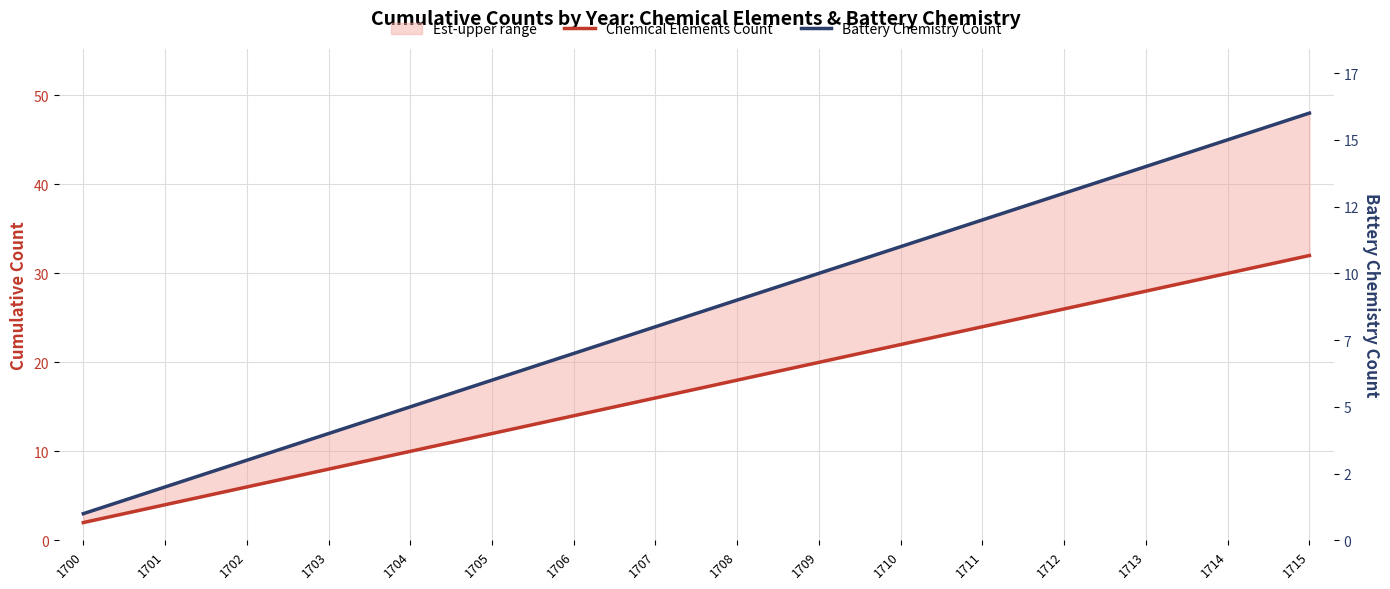

What is the difference between the maximum and minimum values in the Chemical Elements Count series?

30